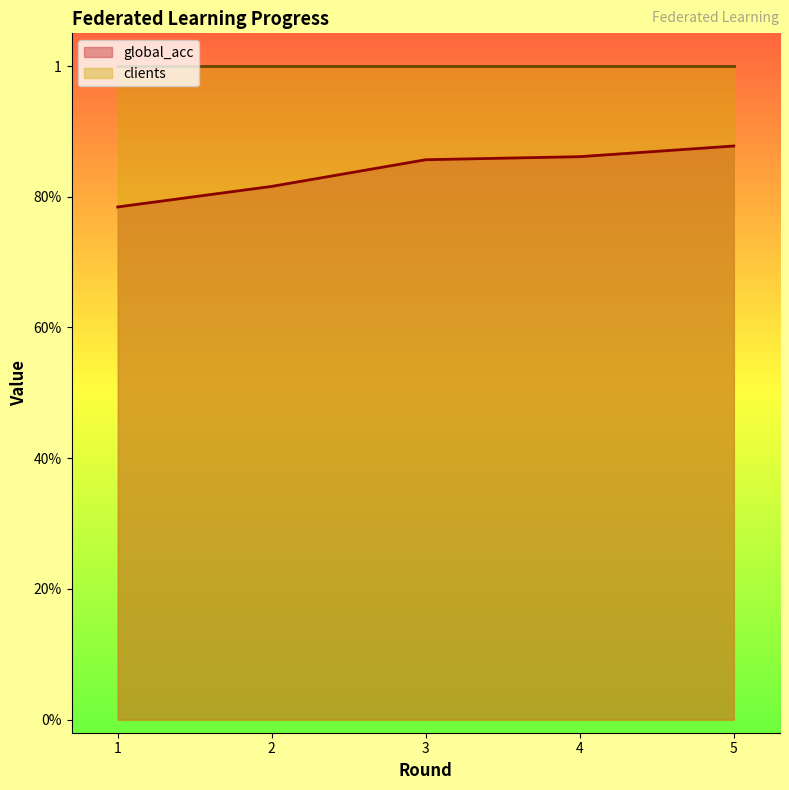

Does the chart display data point markers on the line(s)?

No